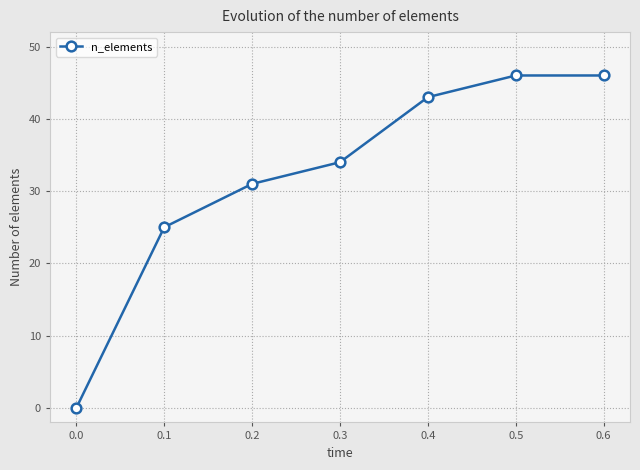

Is it true that the value at 0.5 is 60?

False